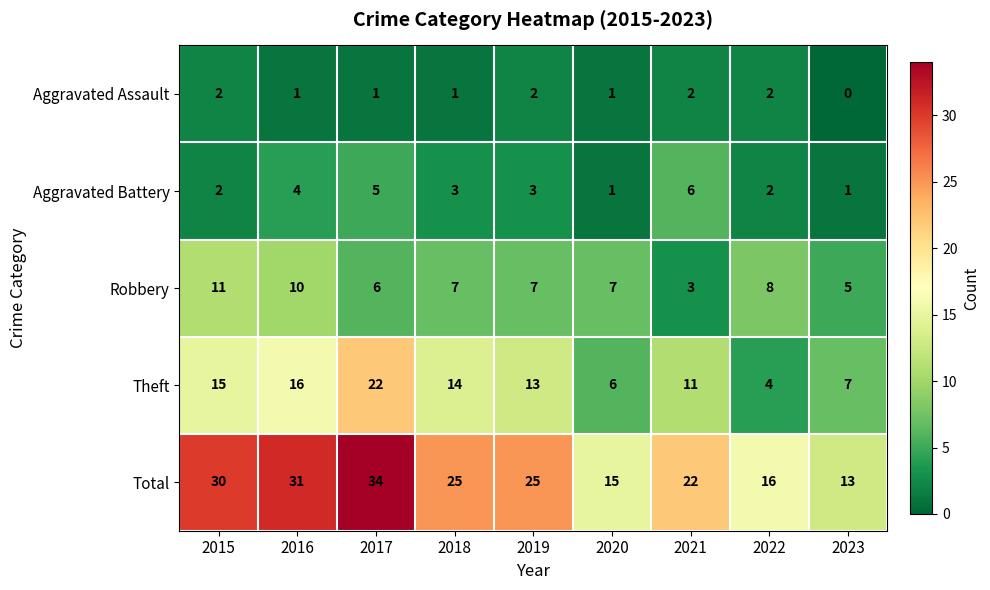

What is the total value across all series at 2018?

50